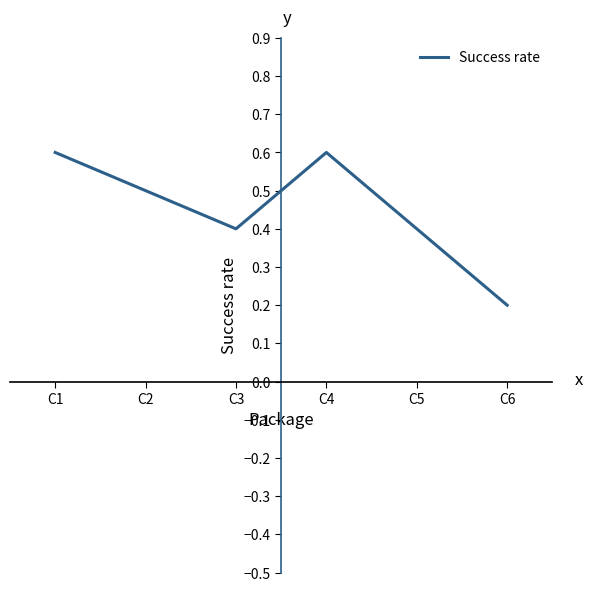

Which has a higher value, C1 or C6?

C1